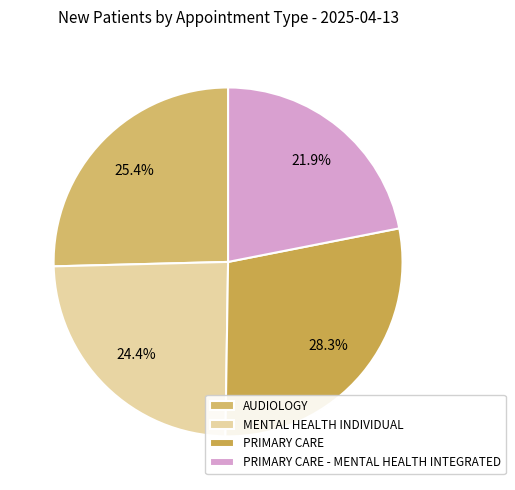

Combined, do PRIMARY CARE and PRIMARY CARE - MENTAL HEALTH INTEGRATED account for over 50%?

Yes